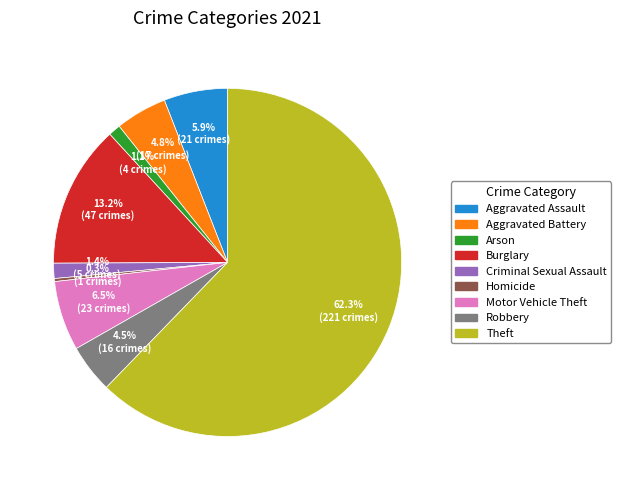

Which has a higher value, Aggravated Battery or Theft?

Theft